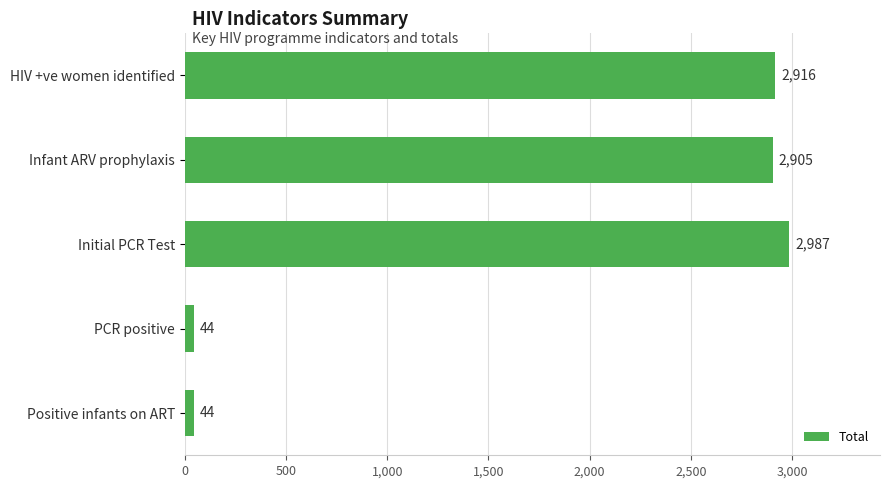

What is the maximum value shown in the chart?

2987